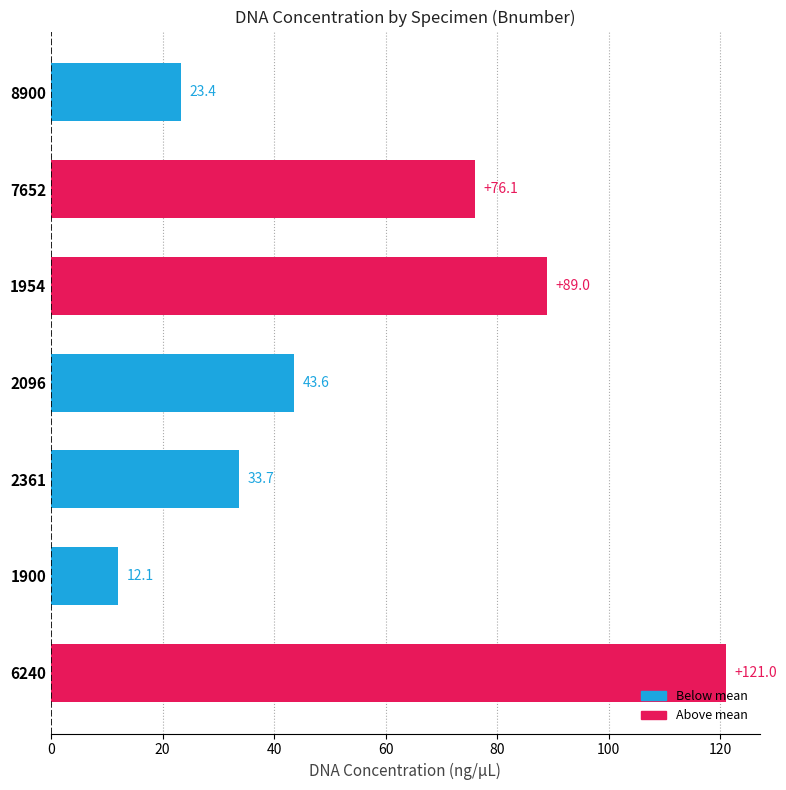

What is the maximum value shown in the chart?

121.0